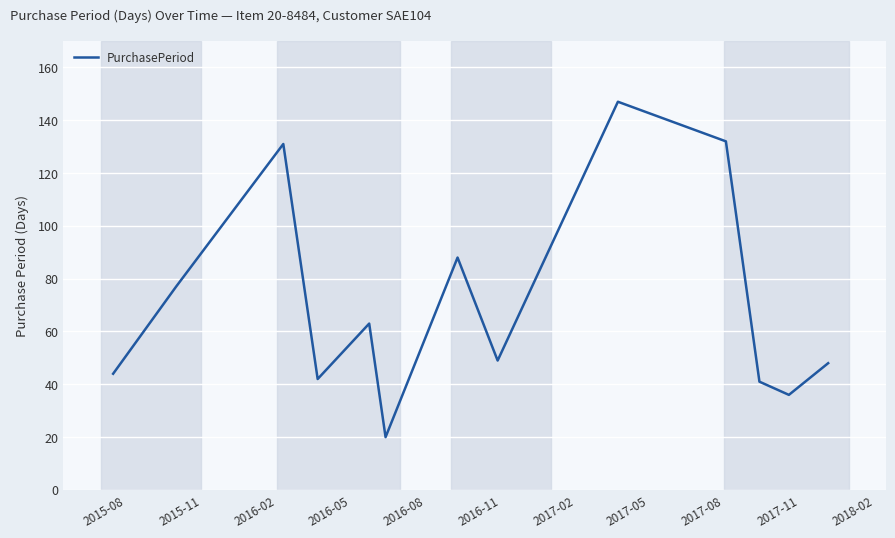

What is the maximum value shown in the chart?

147